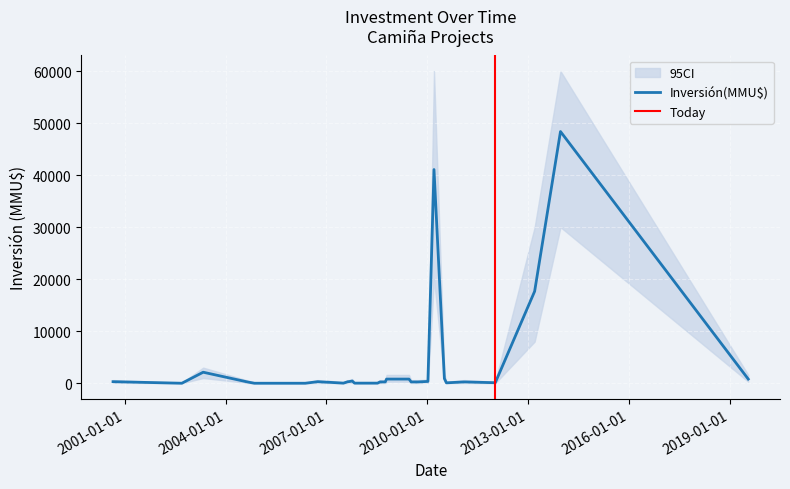

What is the highest value of the Inversión(MMU$) series?

48384